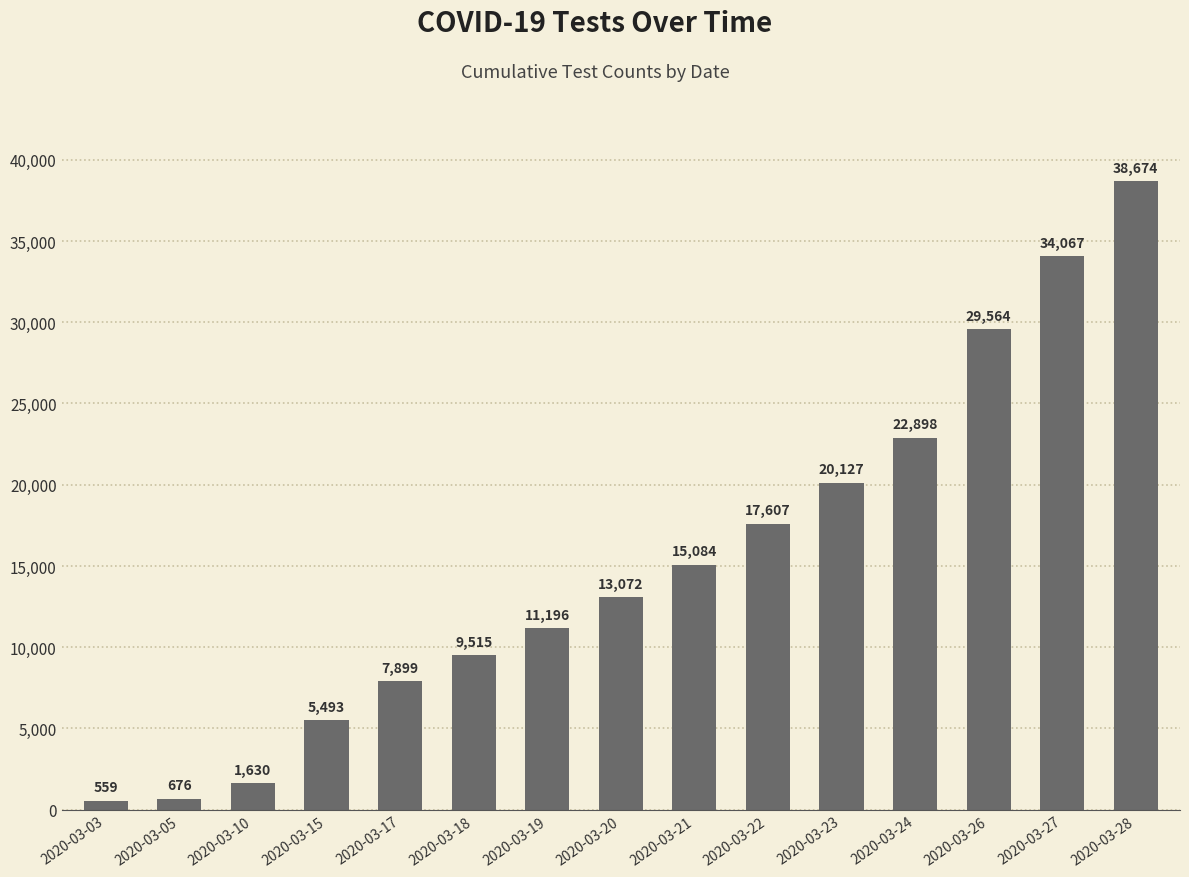

Where is the data nearest to the value 19616?

2020-03-23